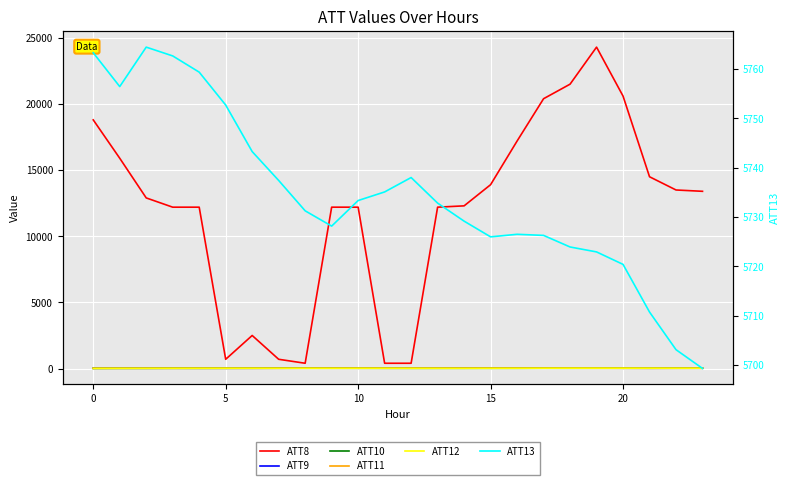

True or false: ATT13 has more than 2 interior local peaks.

True